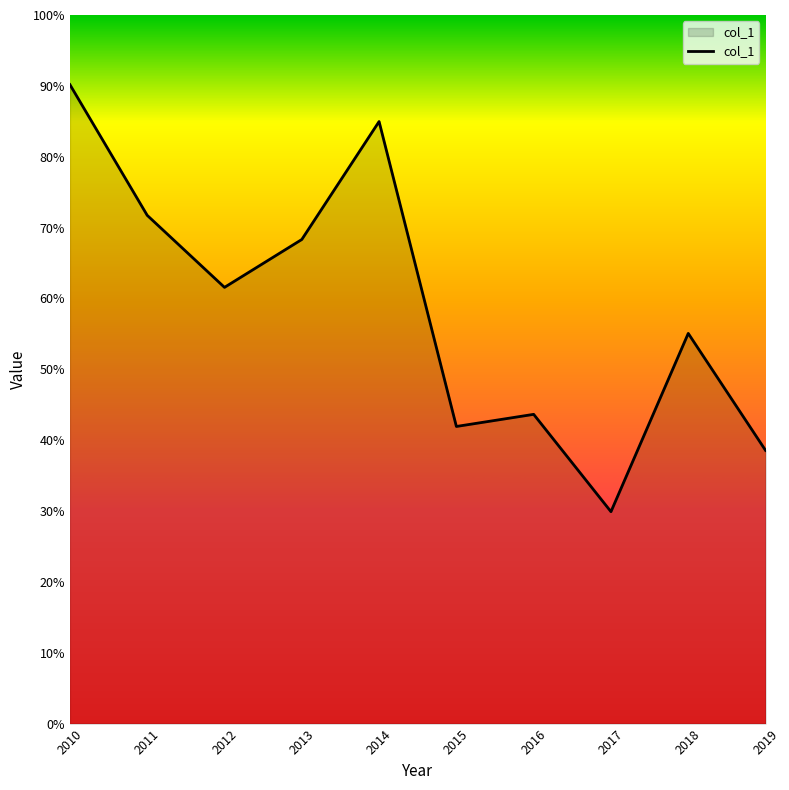

What is the minimum value shown in the chart?

0.3